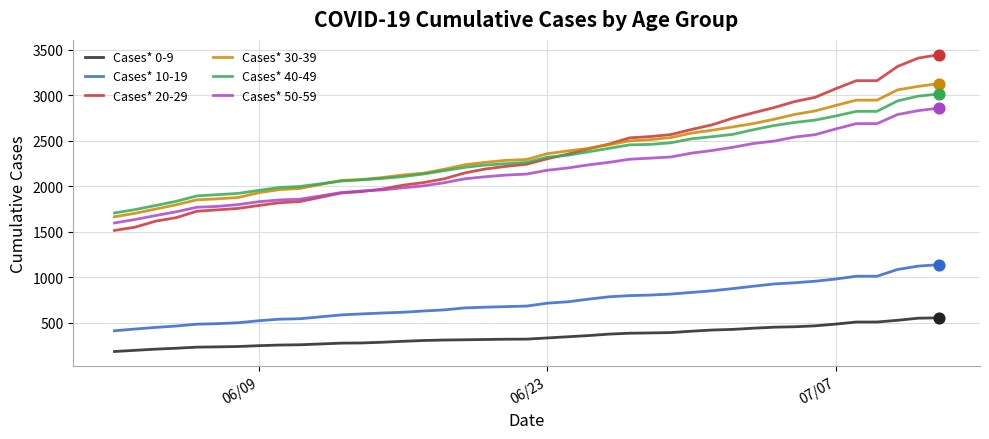

True or false: Cases* 0-9 and Cases* 50-59 cross at least once.

False